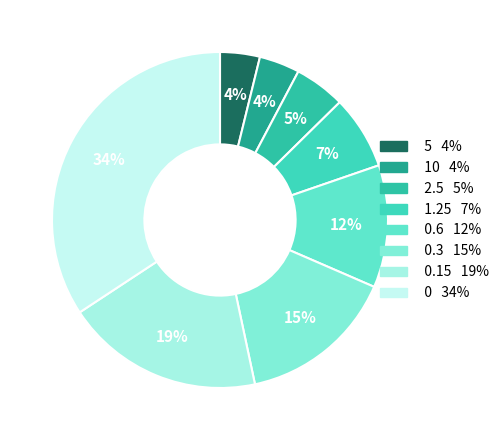

Which category has the smallest portion of the pie?

5